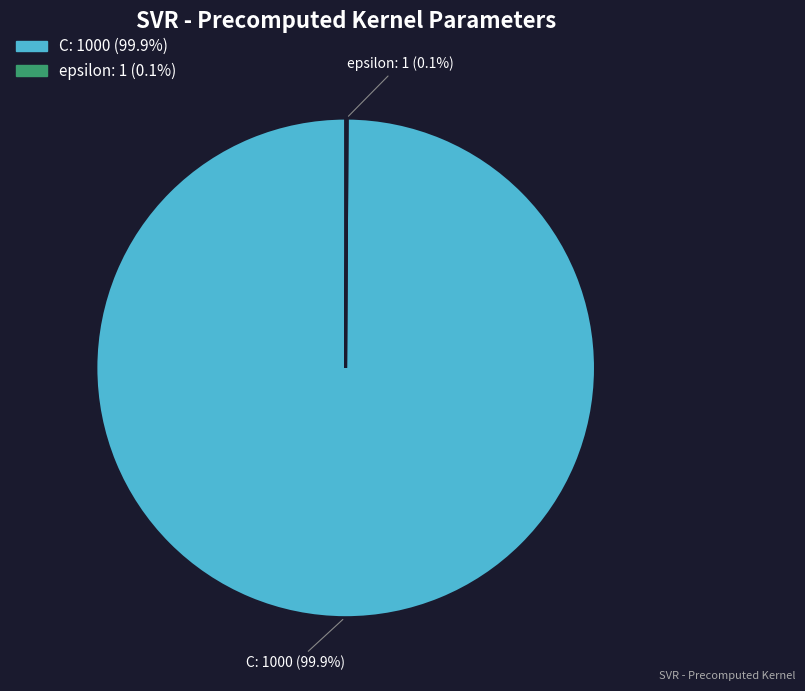

What percentage is NOT represented by C?

0.1%